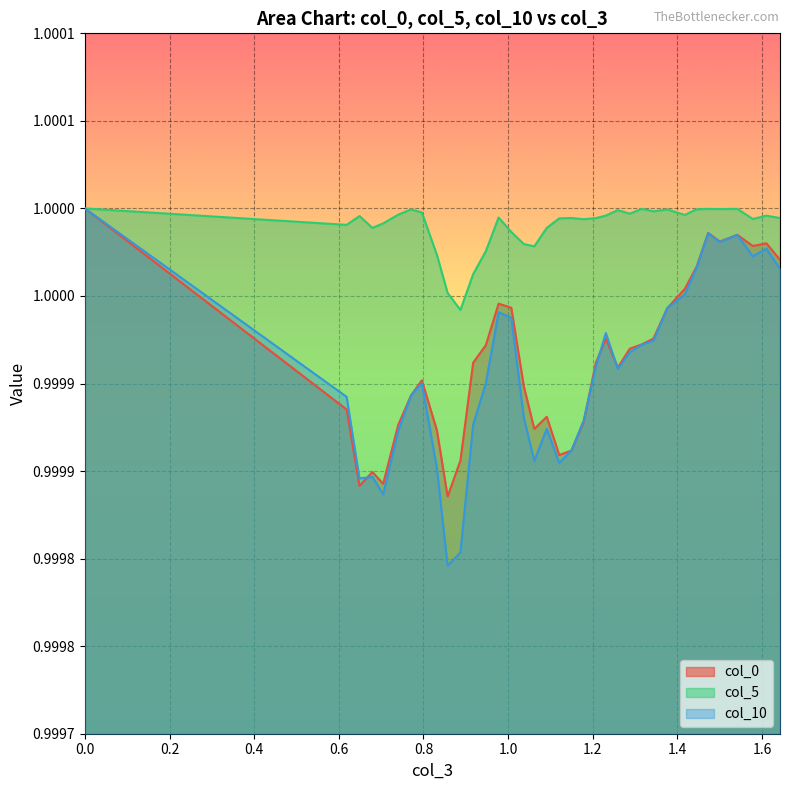

True or false: col_0 and col_5 intersect in this chart.

False